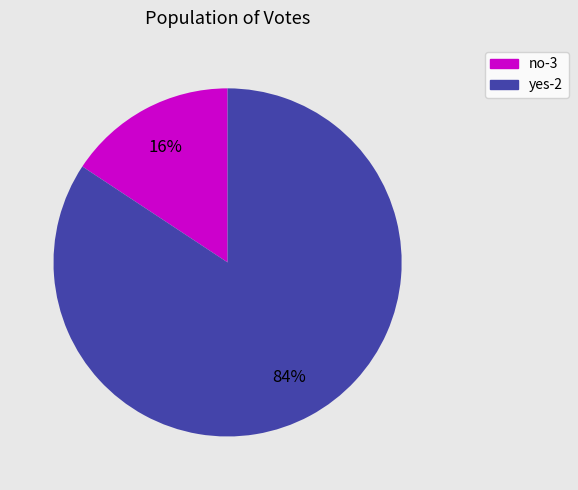

To the nearest percent, what percentage of the pie is yes-2?

84%